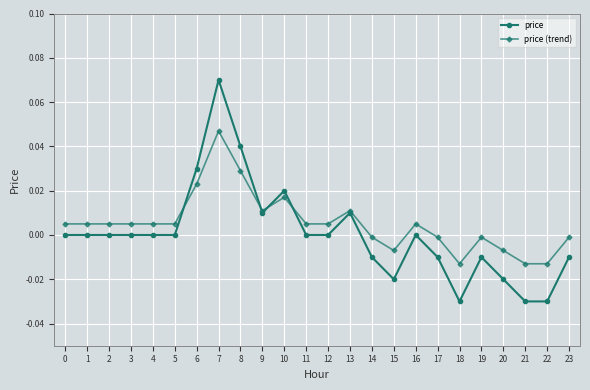

Rank the series by their maximum value, from lowest to highest.

price (trend), price